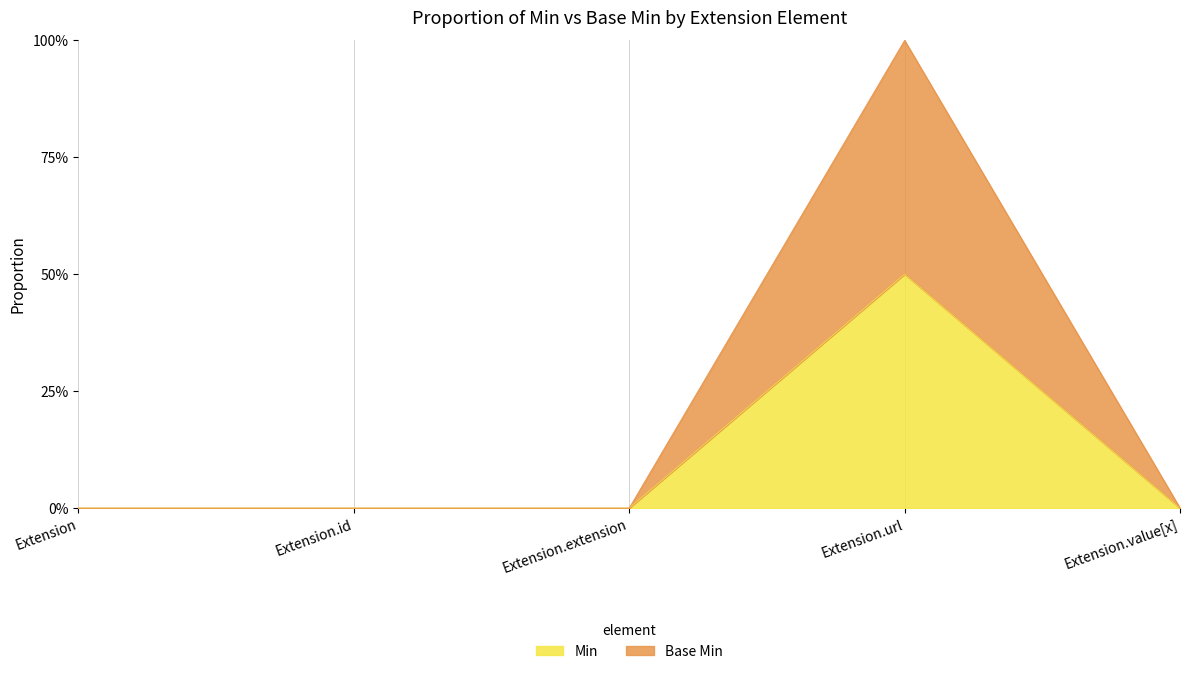

What is the sum of all Min values?

0.5